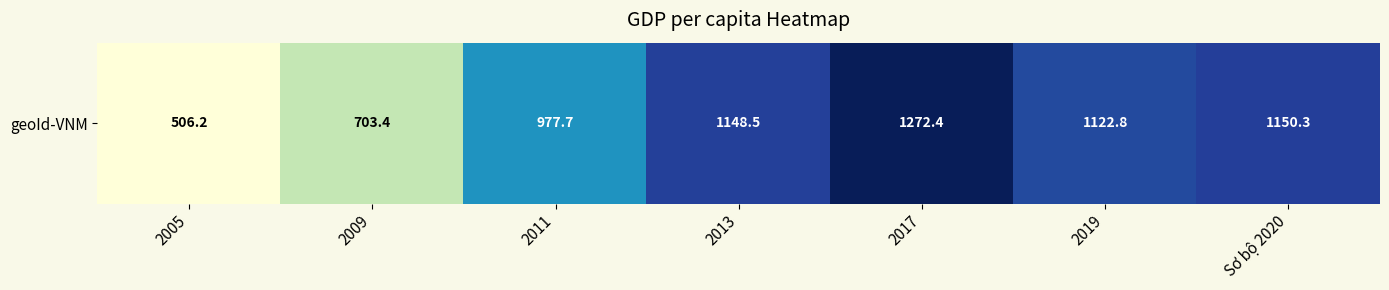

Which label corresponds to the smallest value in the chart?

2005